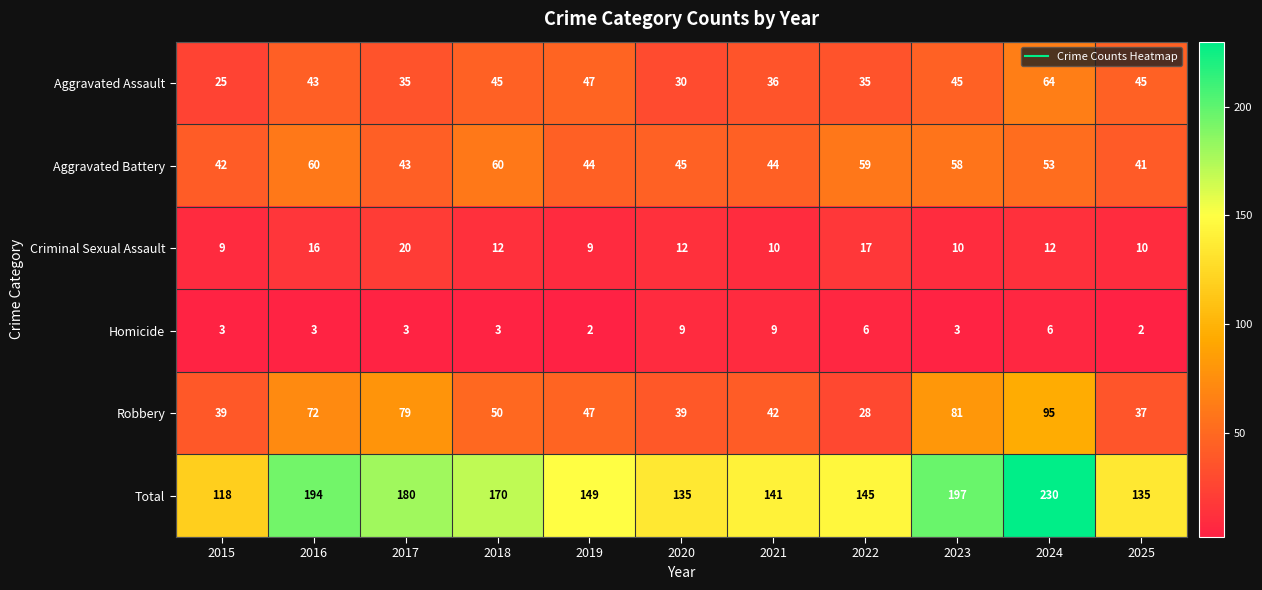

What is the spread (max minus min) of values at 2024?

224